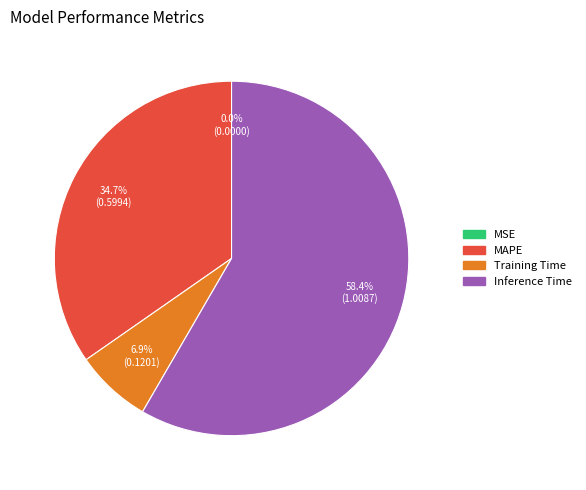

Is there a majority slice in this chart?

Yes